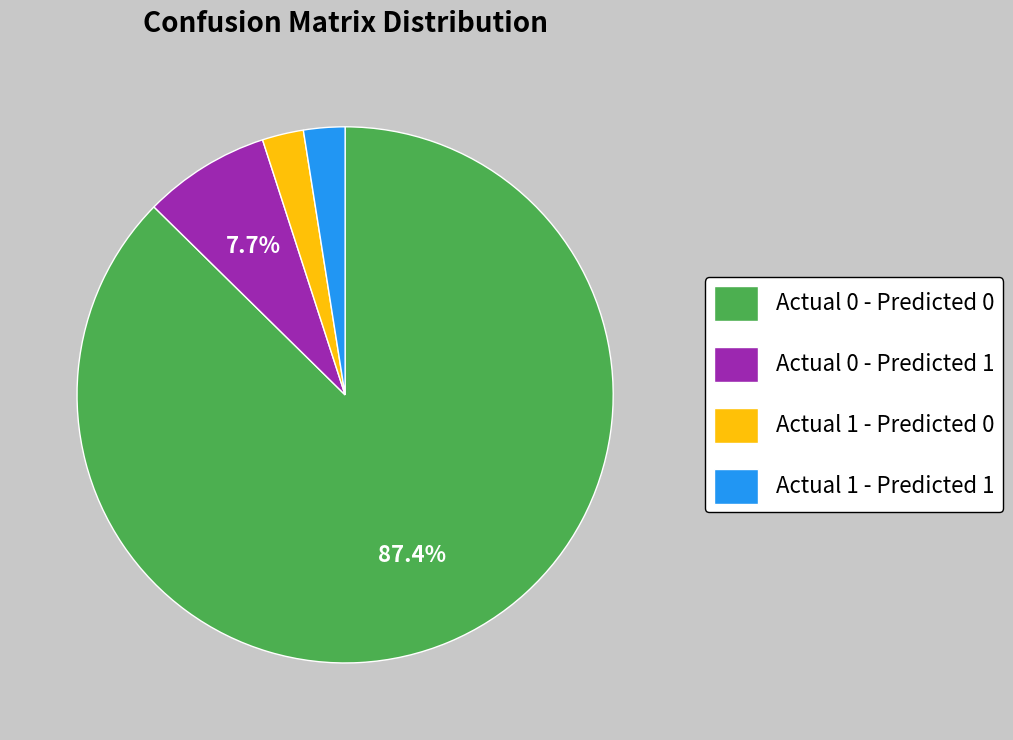

Which category has the biggest portion of the pie?

Actual 0 - Predicted 0